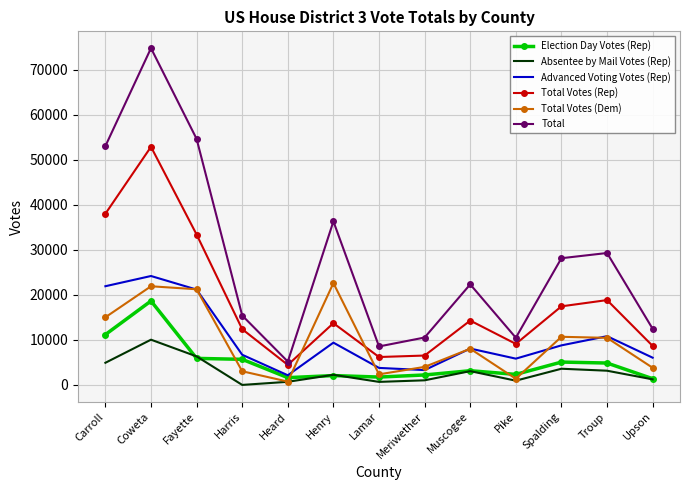

True or false: Advanced Voting Votes (Rep) and Total cross at least once.

False